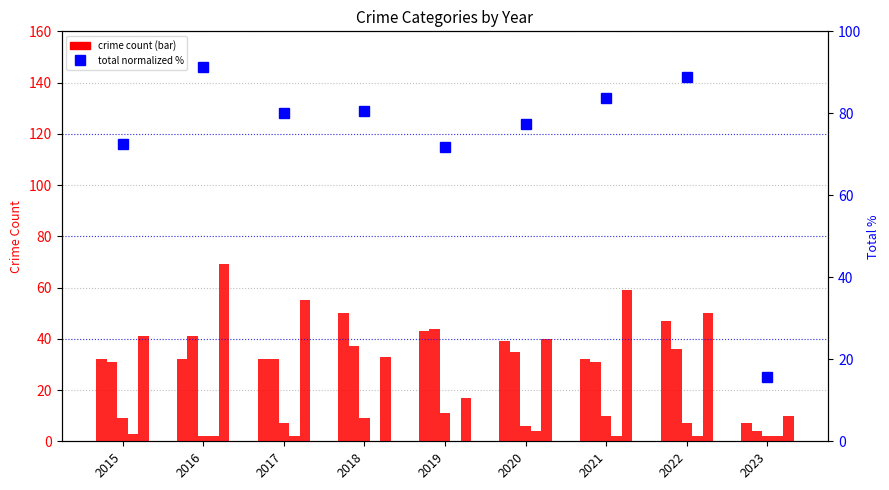

What is the value of the Aggravated Battery bar at the 6th from the left?

35.0